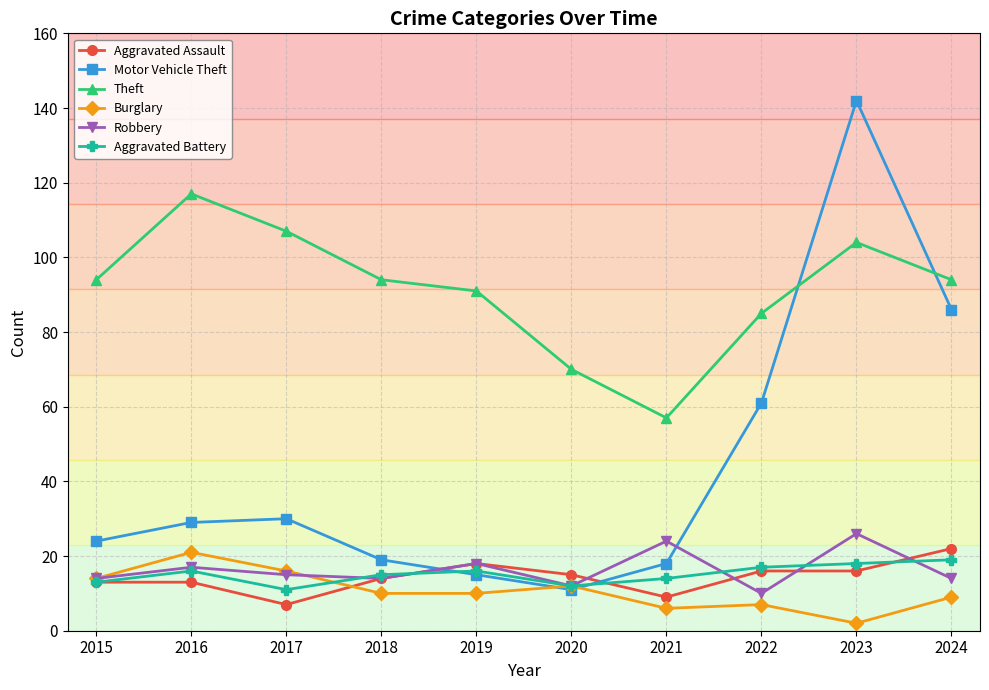

How many distinct data groups are displayed?

6